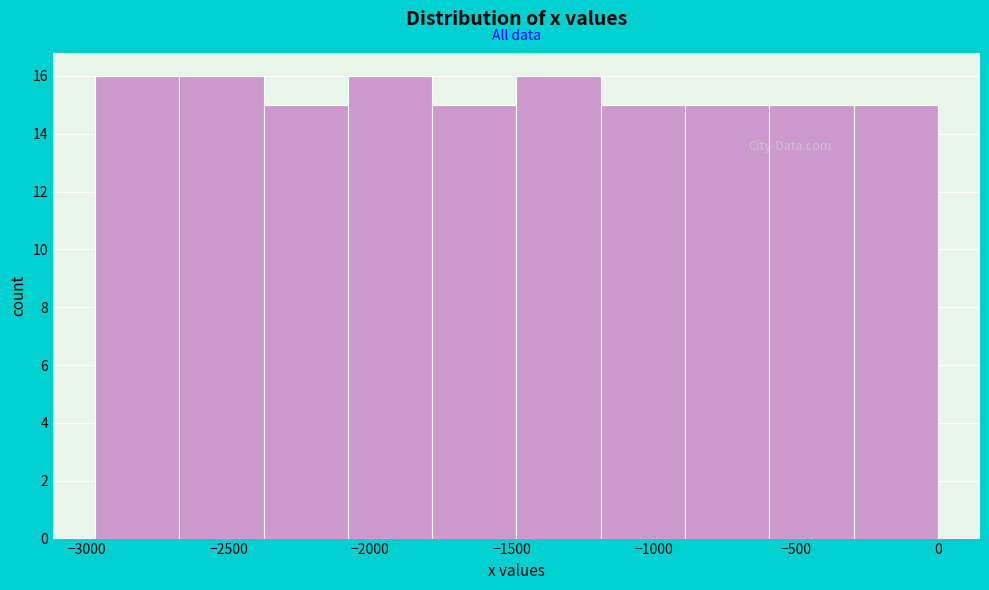

What is the height of the bar covering -2650 to -2400 on the x-axis? Neither the bar edges nor the heights are printed on the chart, so give them approximately, as read against the axes.

16